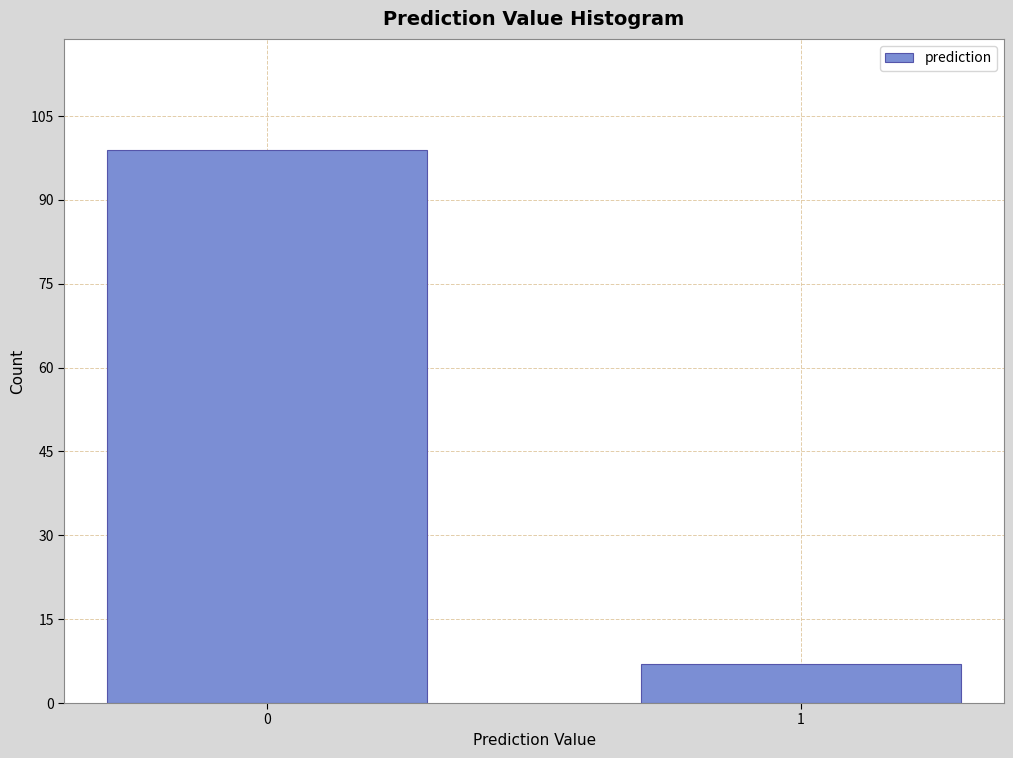

Reading left to right, what are all the values shown in this chart?

0=99	1=7